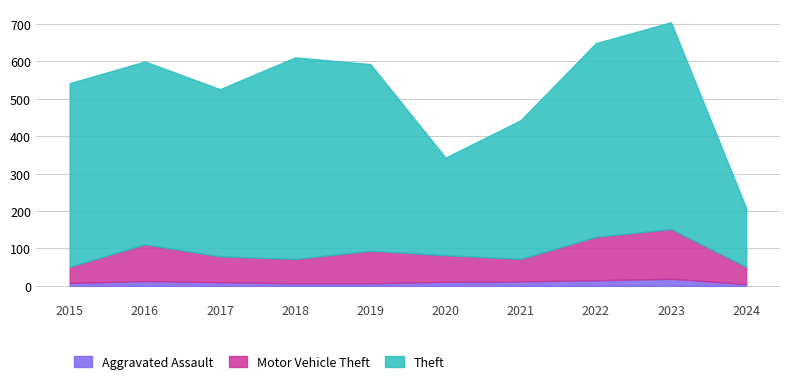

How many lines are shown in the chart?

3